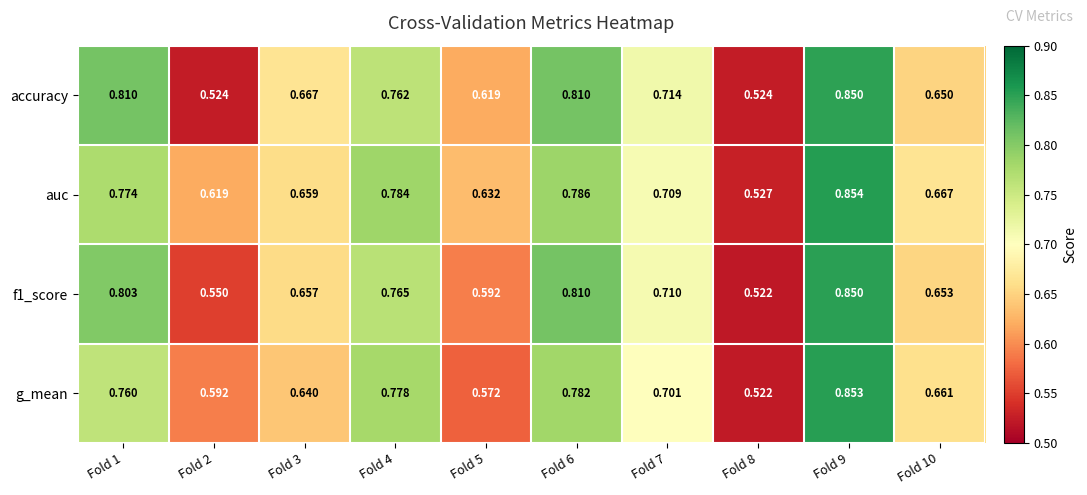

What is the total value across all series at Fold 7?

2.8